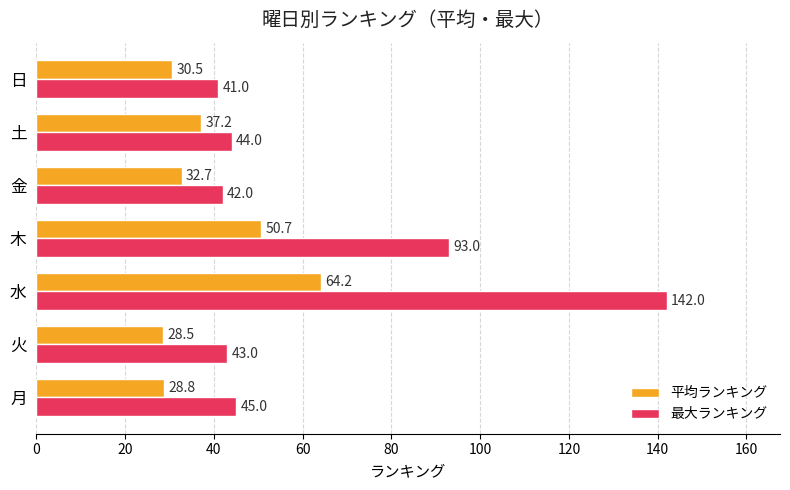

At which label is 平均ランキング closest to 46?

木